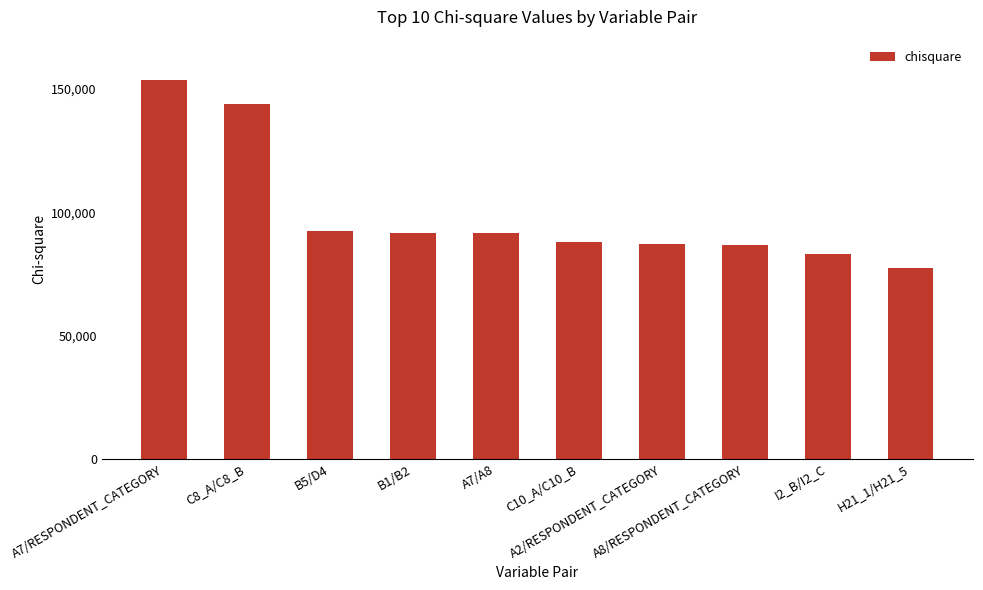

What is the minimum value shown in the chart?

77315.2